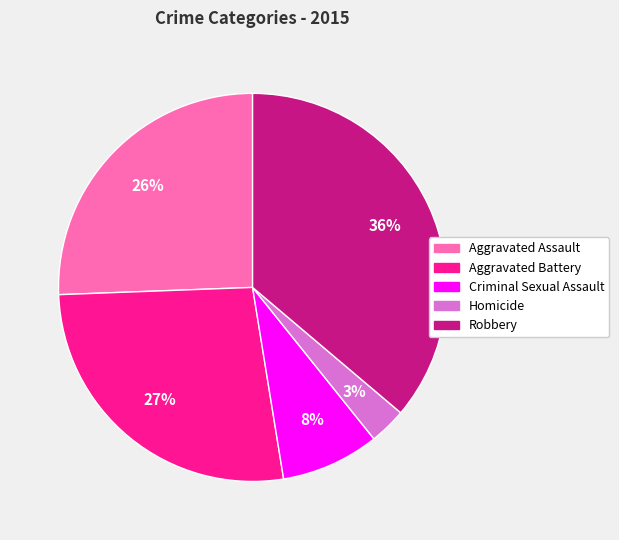

Does Homicide account for over 50% of the chart?

No